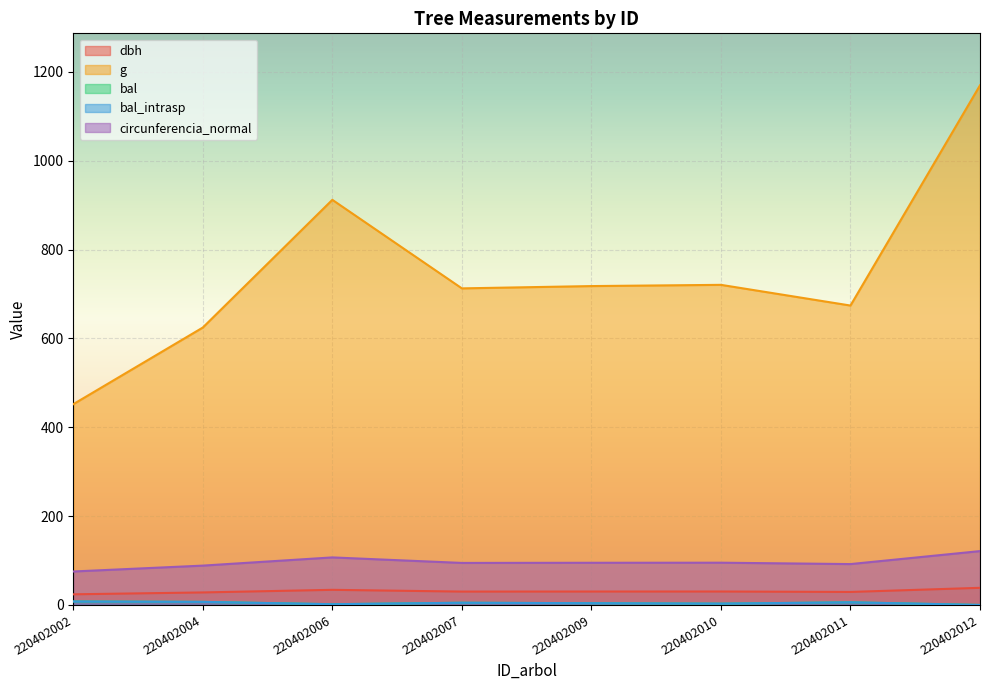

At which label does bal_intrasp first exceed 4?

220402002